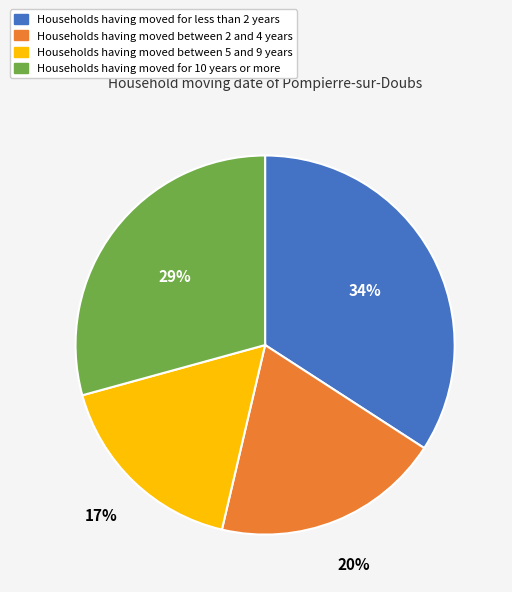

Is there any slice that represents more than half of the pie?

No